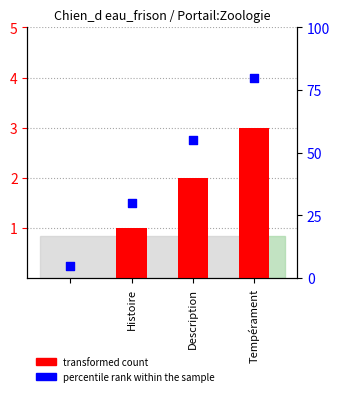

Which series has the largest total across all categories?

percentile rank within the sample